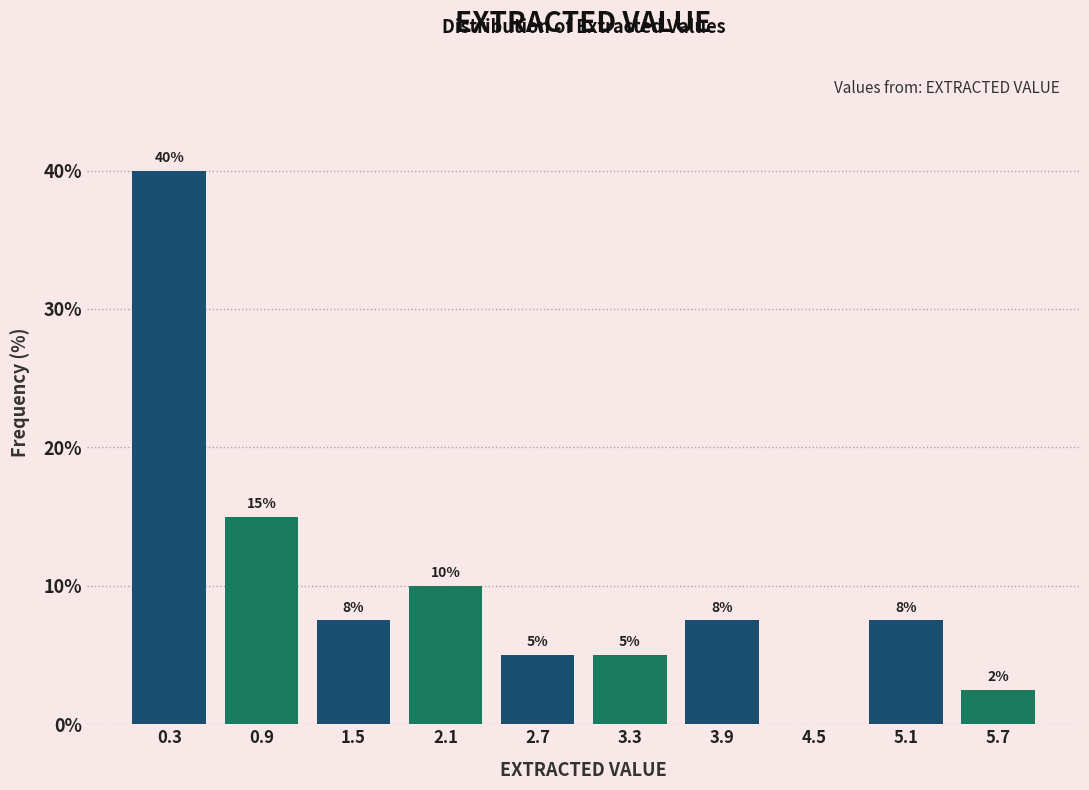

Which range on the x-axis has the tallest bar?

0.0 to 0.6